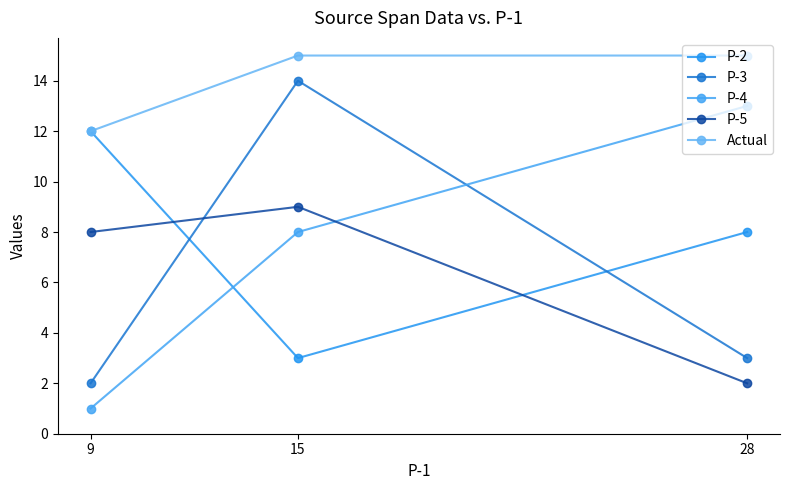

What is the value of the P-5 point at the 3rd from the left?

2